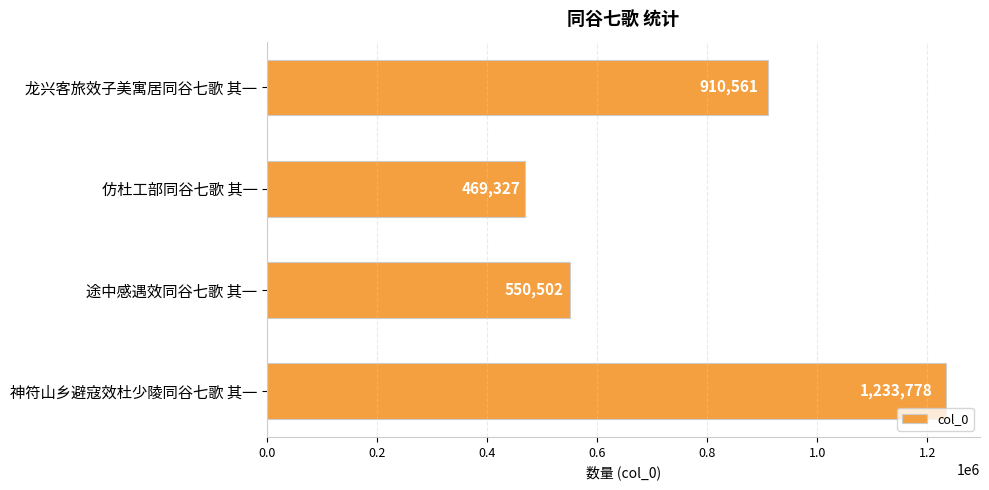

Which has a higher value, 途中感遇效同谷七歌 其一 or 神符山乡避寇效杜少陵同谷七歌 其一?

神符山乡避寇效杜少陵同谷七歌 其一